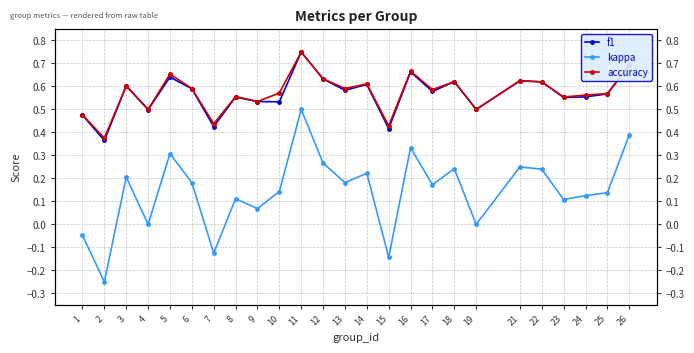

What are all the series names shown in the legend?

f1, kappa, accuracy